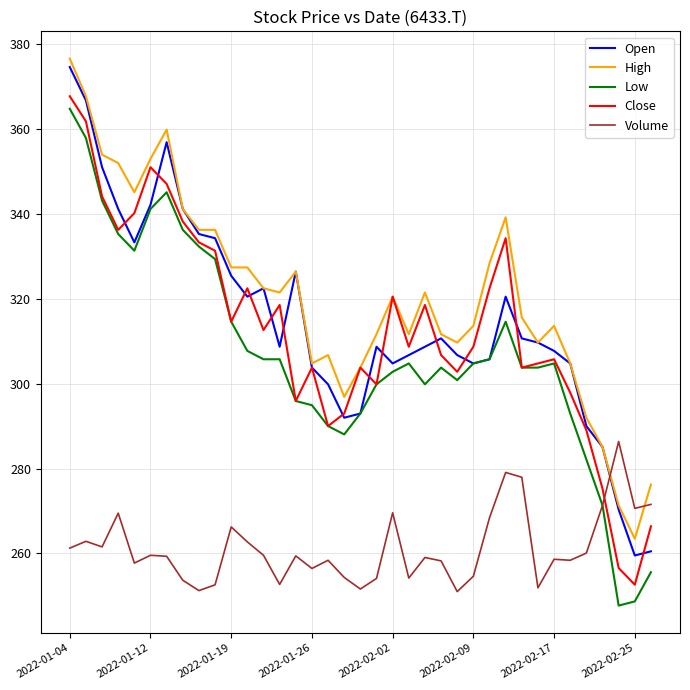

Does the chart have visible grid lines?

Yes